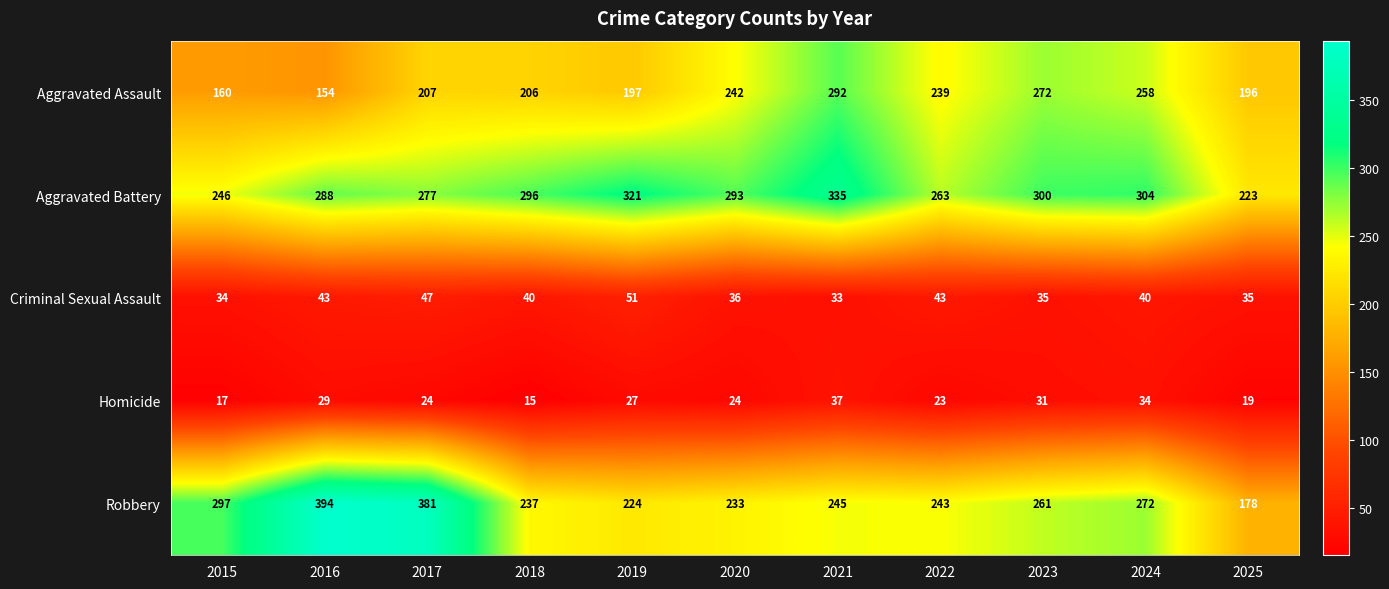

Count the number of data series in this chart.

5